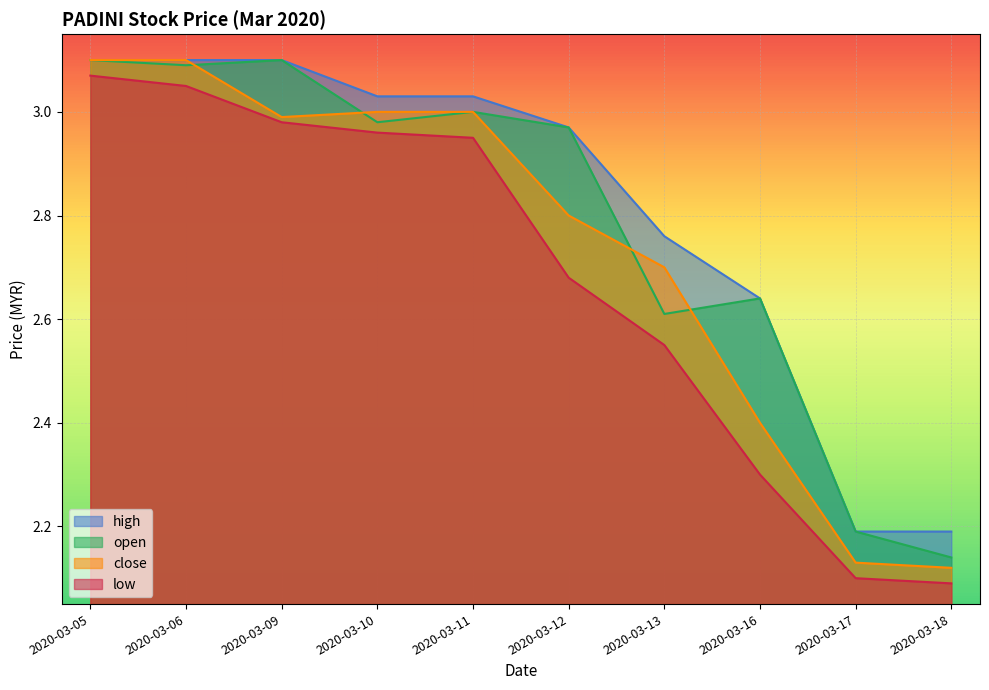

Between 2020-03-06 and 2020-03-09, which is larger?

2020-03-09